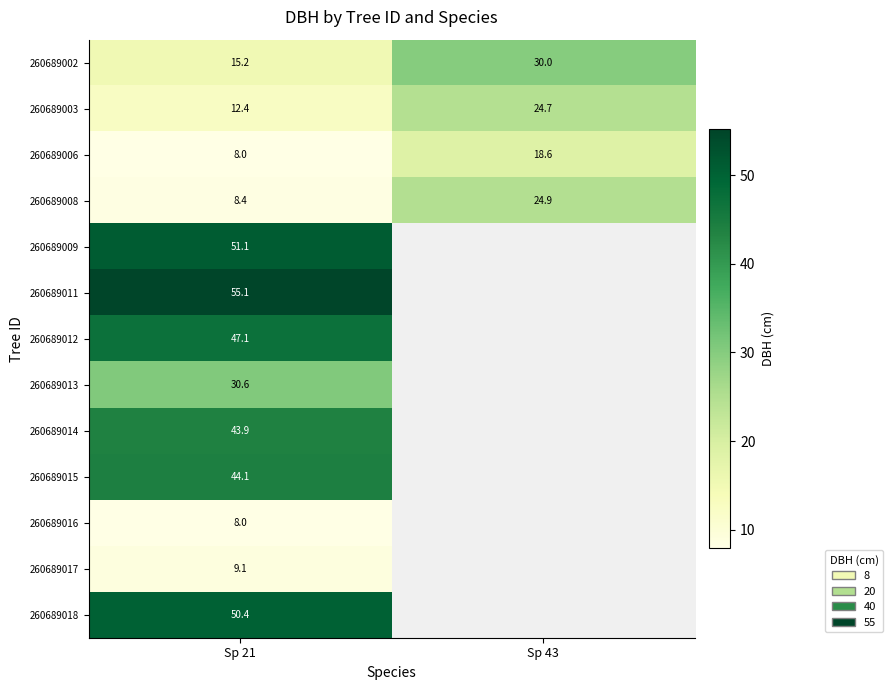

Which label corresponds to the largest value in the chart?

Sp 21